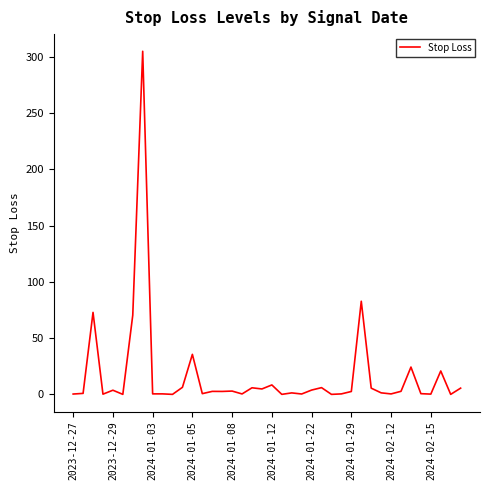

Does the chart display data point markers on the line(s)?

No